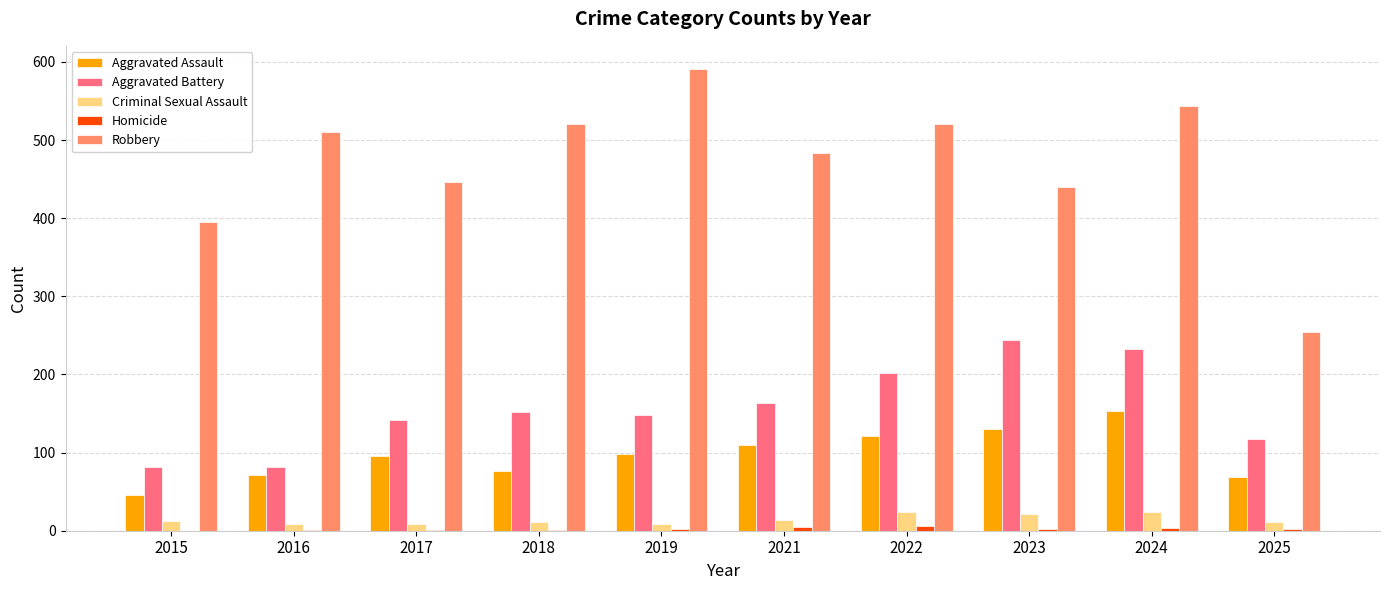

How many groups of bars are there?

10